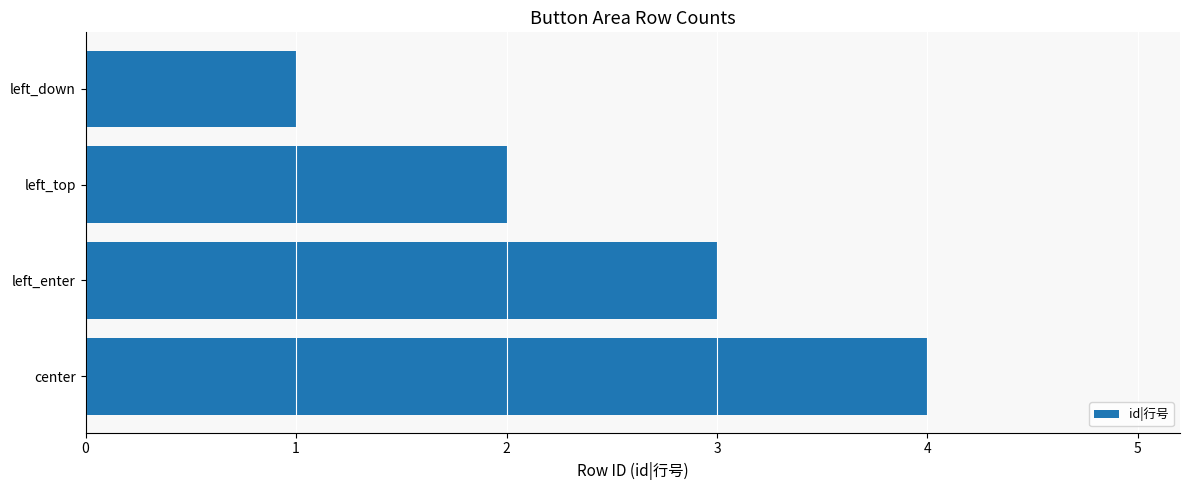

What is the maximum value shown in the chart?

4